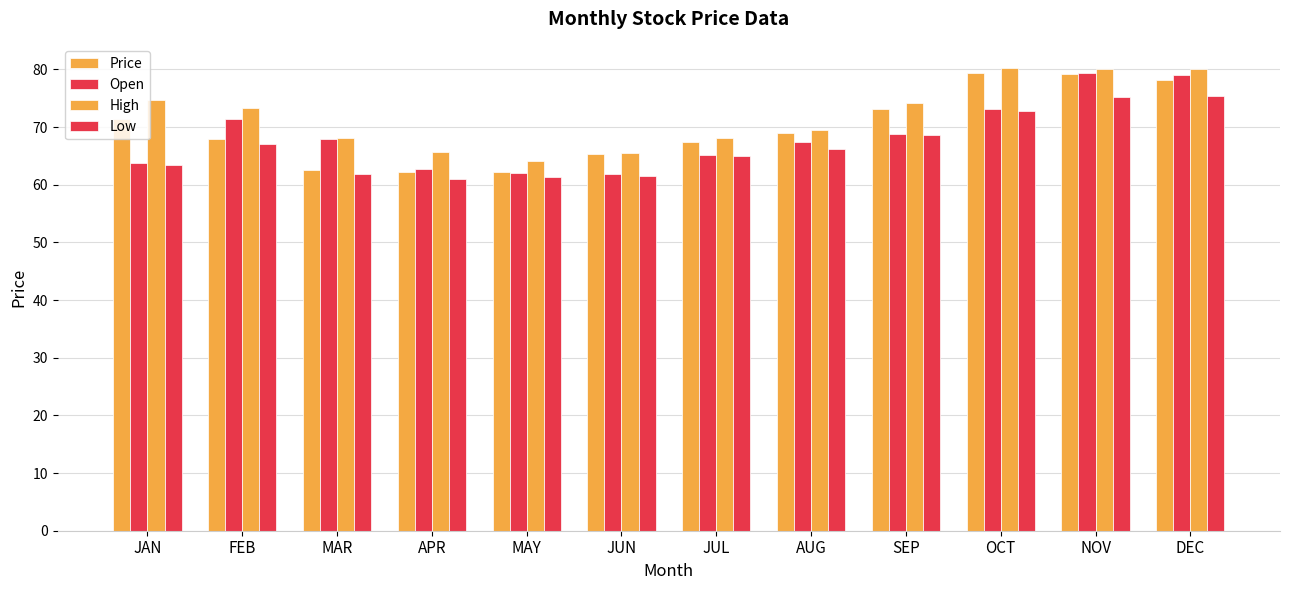

What is the smallest value displayed?

61.0